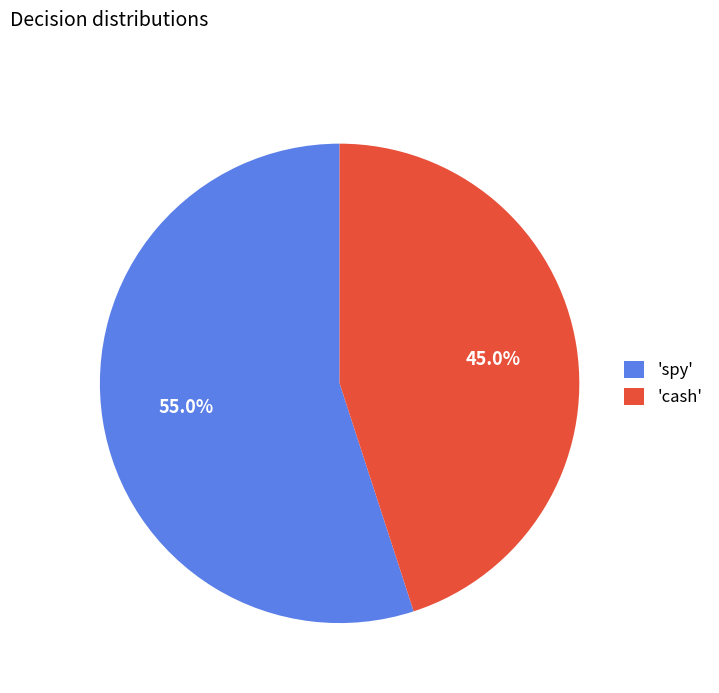

Is the sum of 'cash' and 'spy' greater than half?

Yes